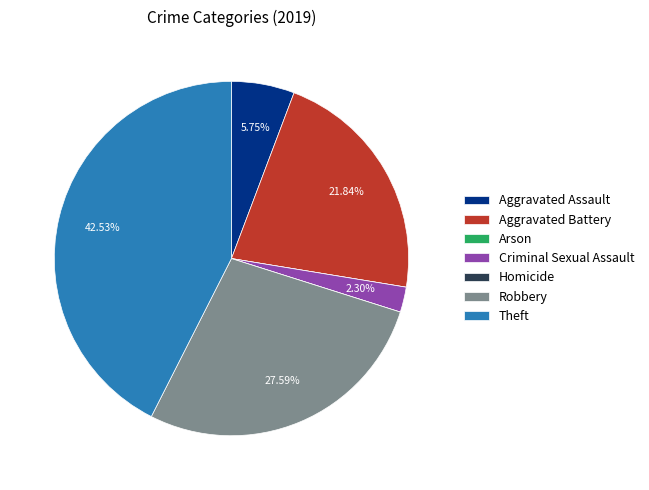

Between Aggravated Assault and Robbery, which is larger?

Robbery